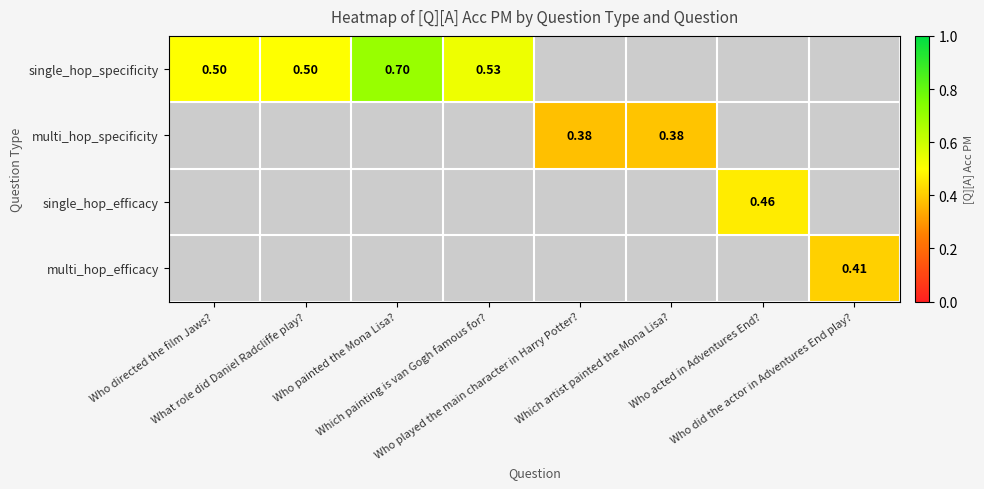

What is the maximum value shown in the chart?

0.7